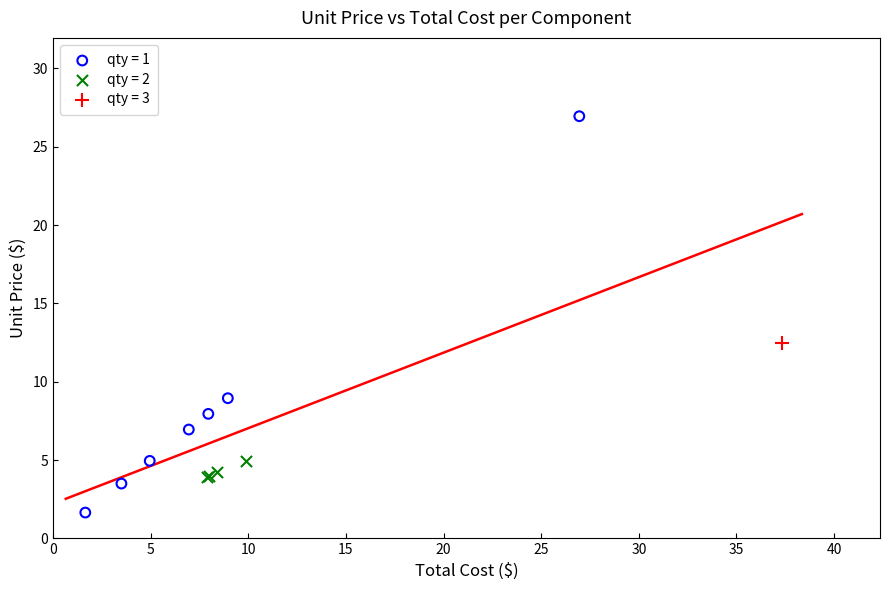

What are all the series names shown in the legend?

qty = 1, qty = 2, qty = 3